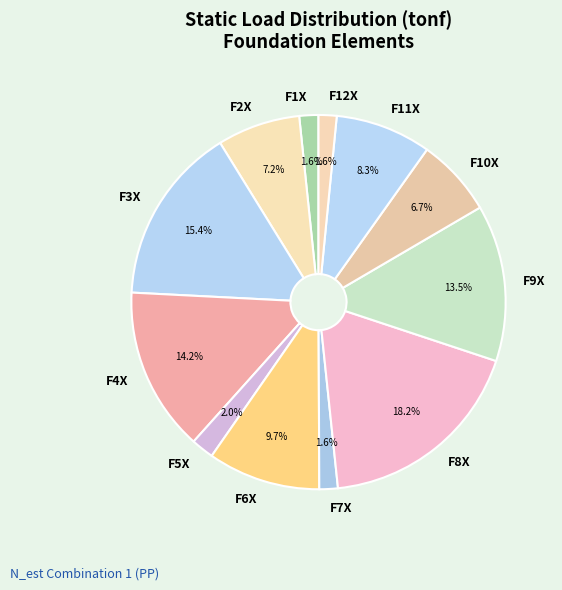

Is it true that F3X is 15% of the pie?

True